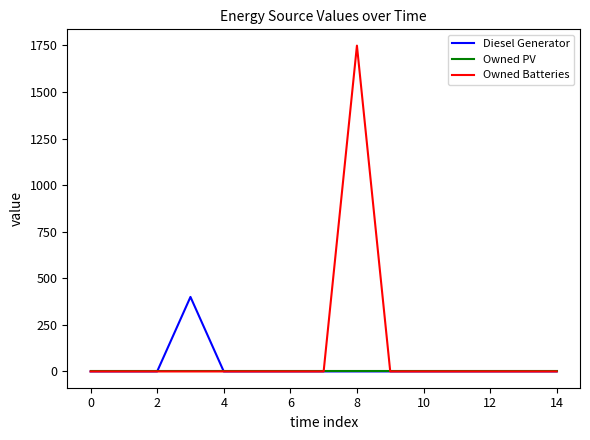

What are all the series names shown in the legend?

Diesel Generator, Owned PV, Owned Batteries